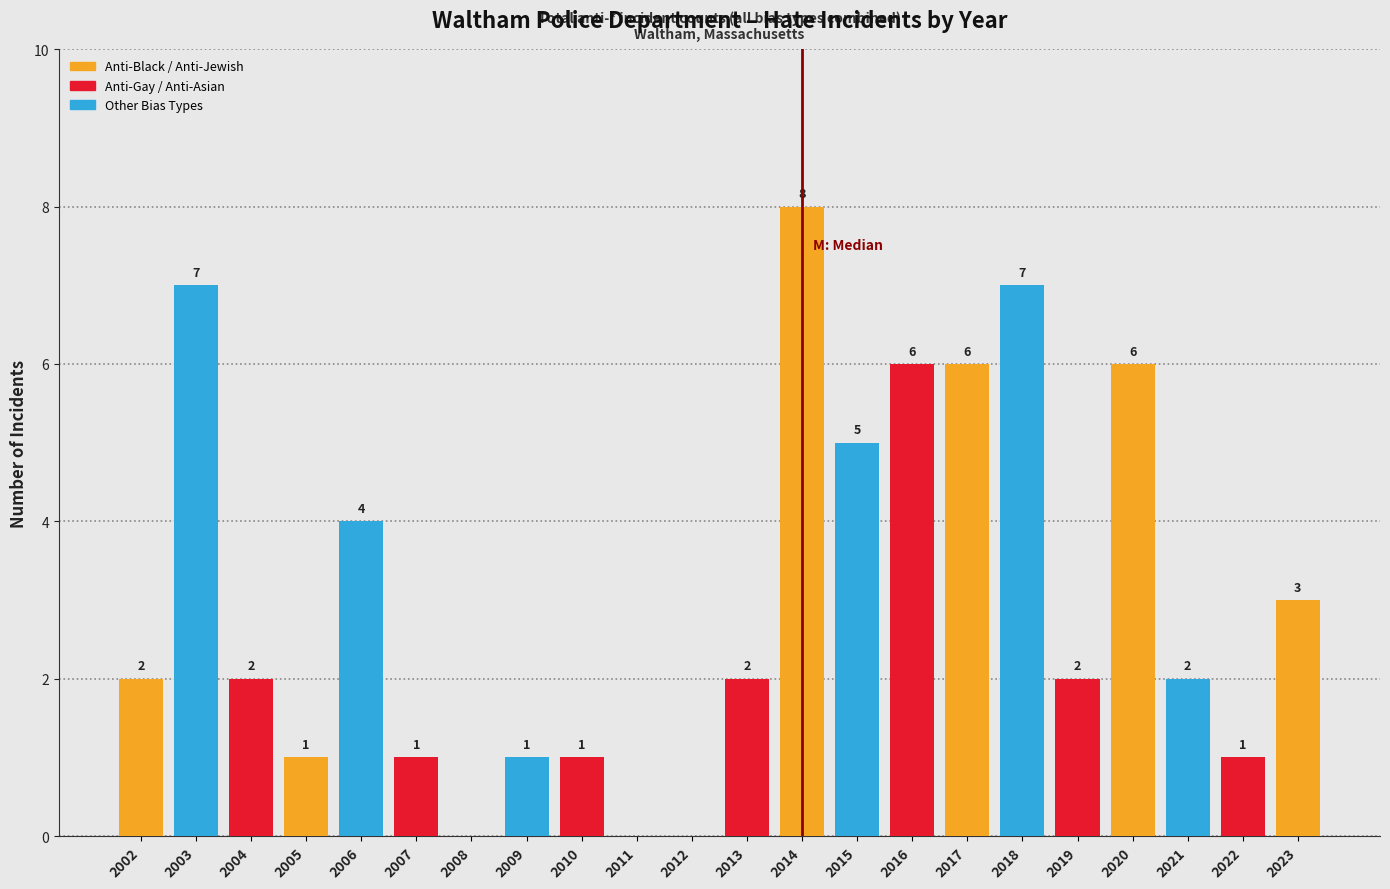

Reading left to right, extract all data points from this chart.

2002=2	2003=7	2004=2	2005=1	2006=4	2007=1	2008=0	2009=1	2010=1	2011=0	2012=0	2013=2	2014=8	2015=5	2016=6	2017=6	2018=7	2019=2	2020=6	2021=2	2022=1	2023=3